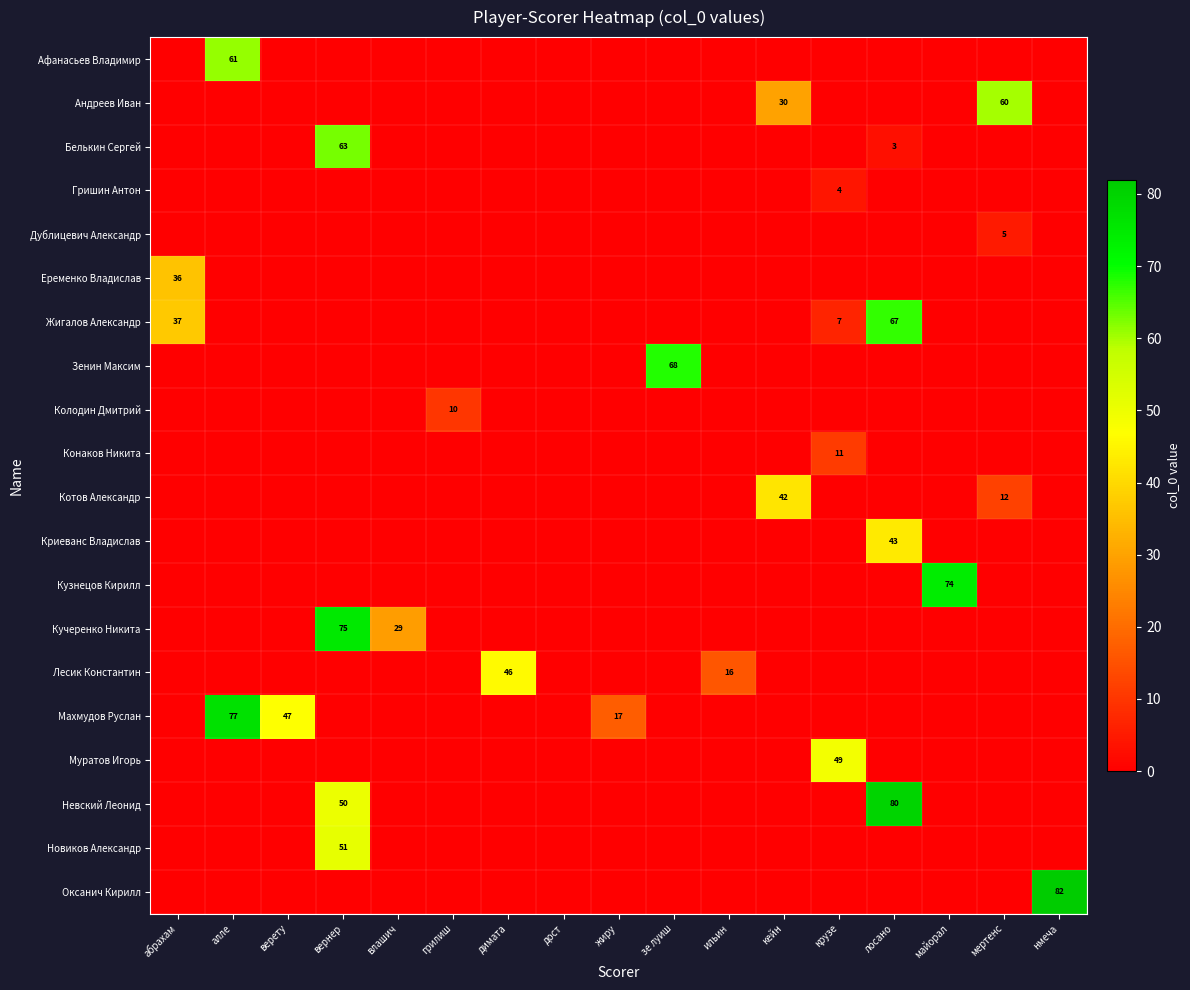

What is the difference between the maximum and minimum values in the Жигалов Александр series?

67